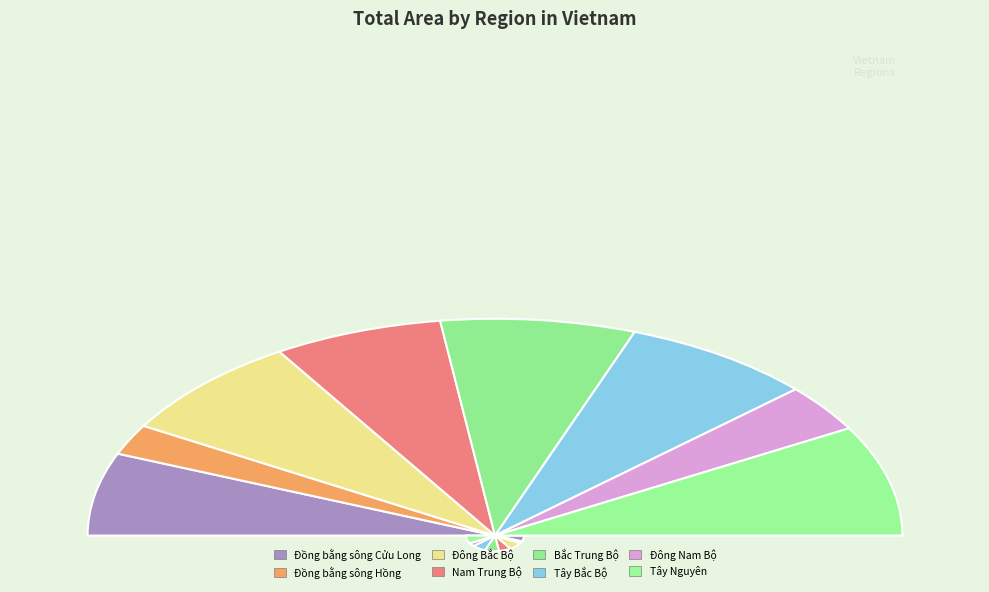

What is the change in value from Đồng bằng sông Hồng to Tây Nguyên?

+39427.2